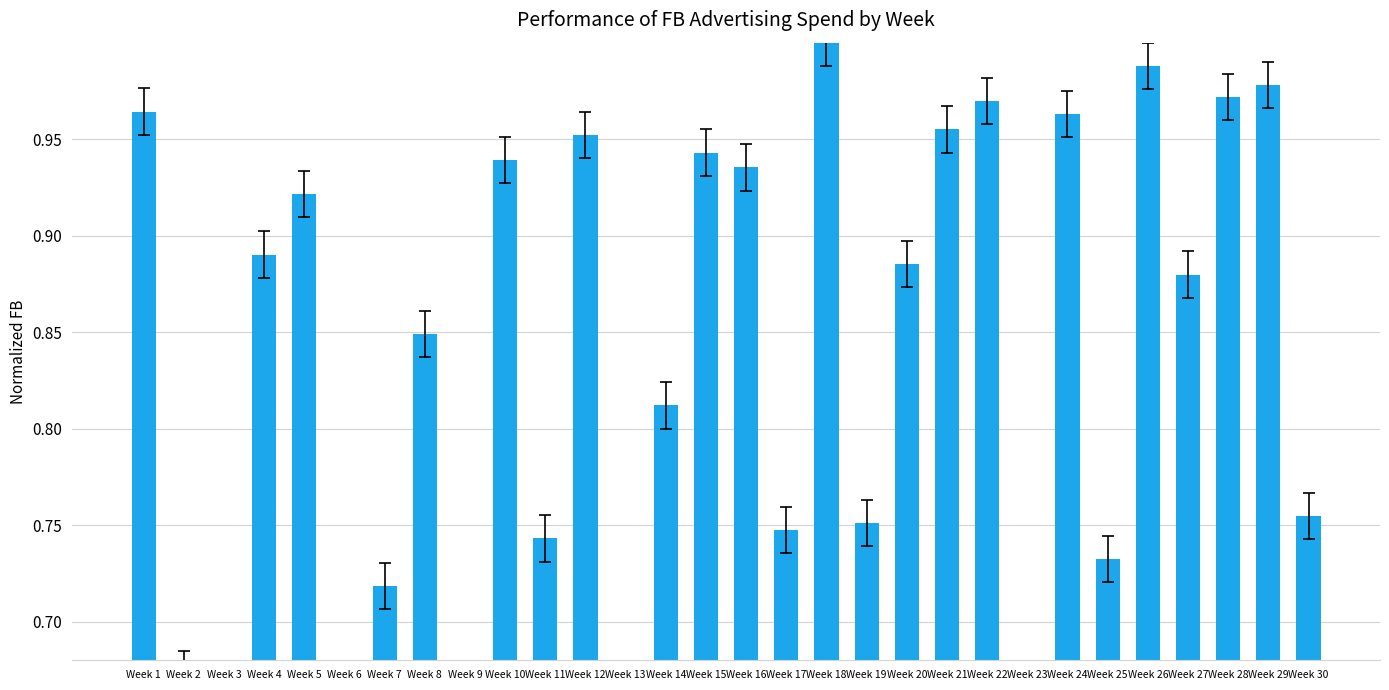

Rank the categories by value from lowest to highest.

Week 9, Week 6, Week 23, Week 3, Week 13, Week 2, Week 7, Week 25, Week 11, Week 17, Week 19, Week 30, Week 14, Week 8, Week 27, Week 20, Week 4, Week 5, Week 16, Week 10, Week 15, Week 12, Week 21, Week 24, Week 1, Week 22, Week 28, Week 29, Week 26, Week 18